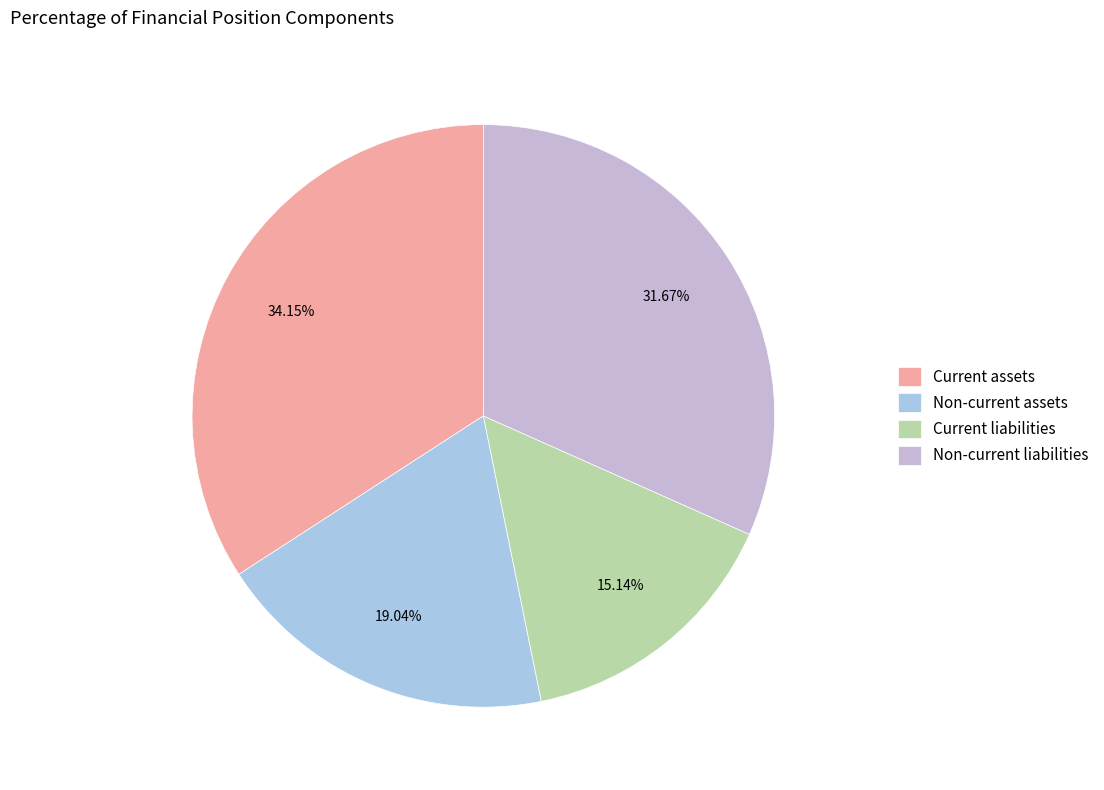

Rank the categories by value from lowest to highest.

Current liabilities, Non-current assets, Non-current liabilities, Current assets